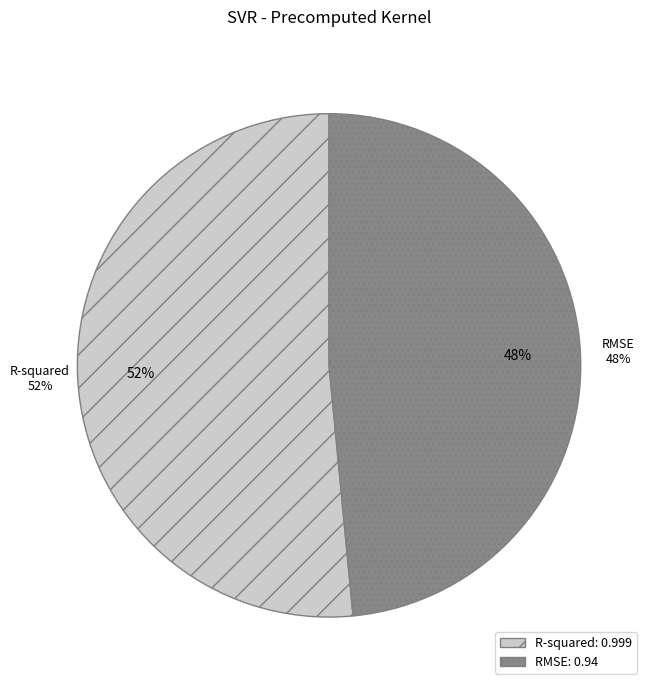

How many slices are in this pie chart?

2